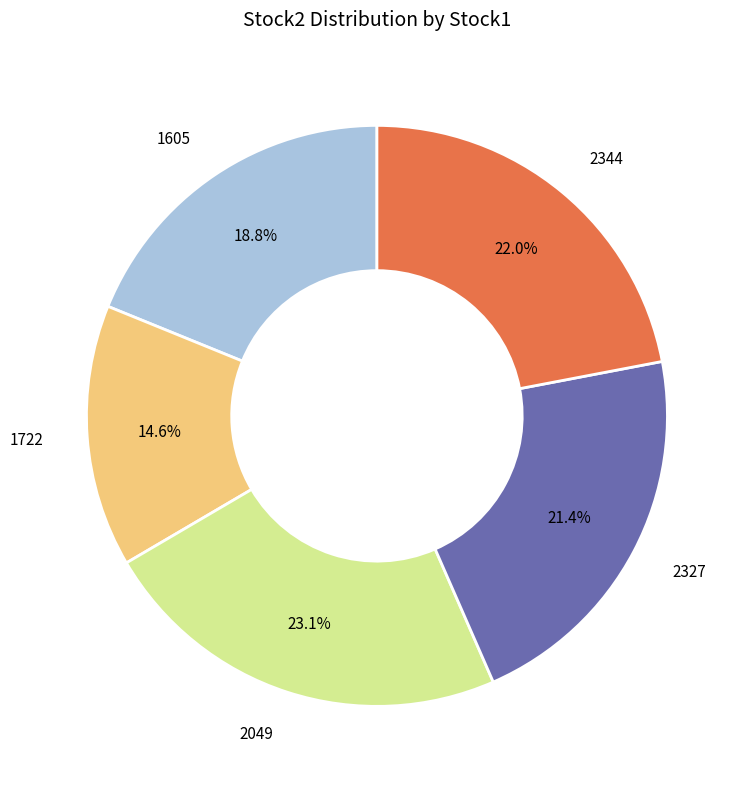

Is it true that 1605 is 26% of the pie?

False